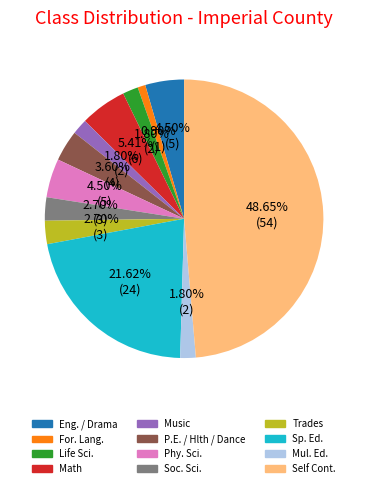

Which category has the smallest portion of the pie?

For. Lang.